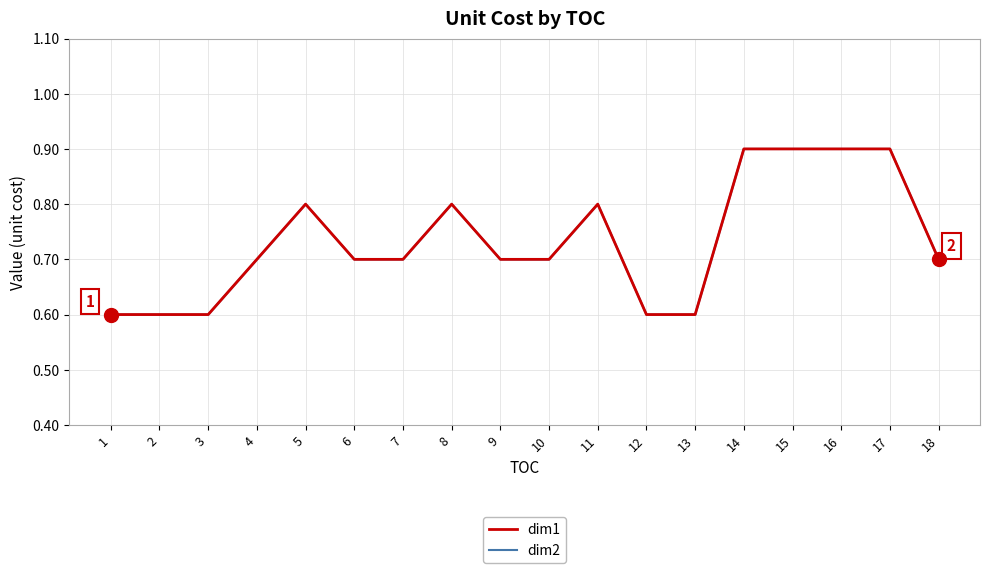

True or false: dim2 and dim1 cross at least once.

False